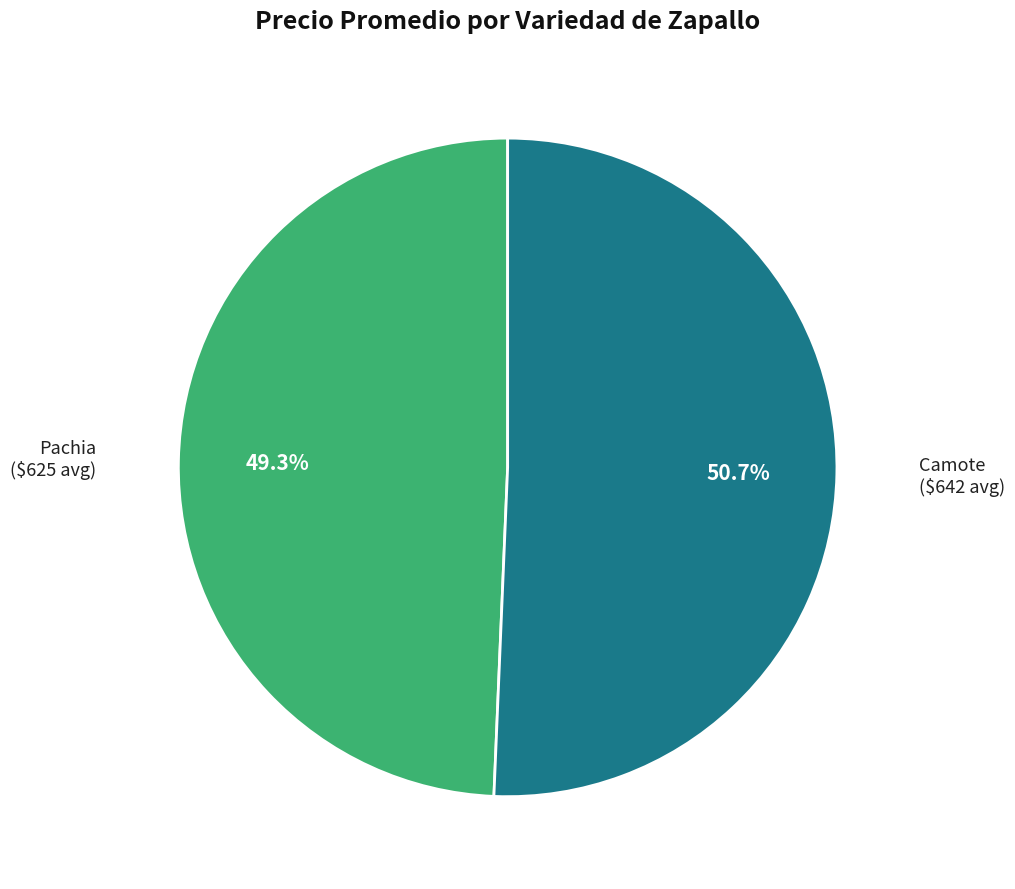

Is there a majority slice in this chart?

Yes